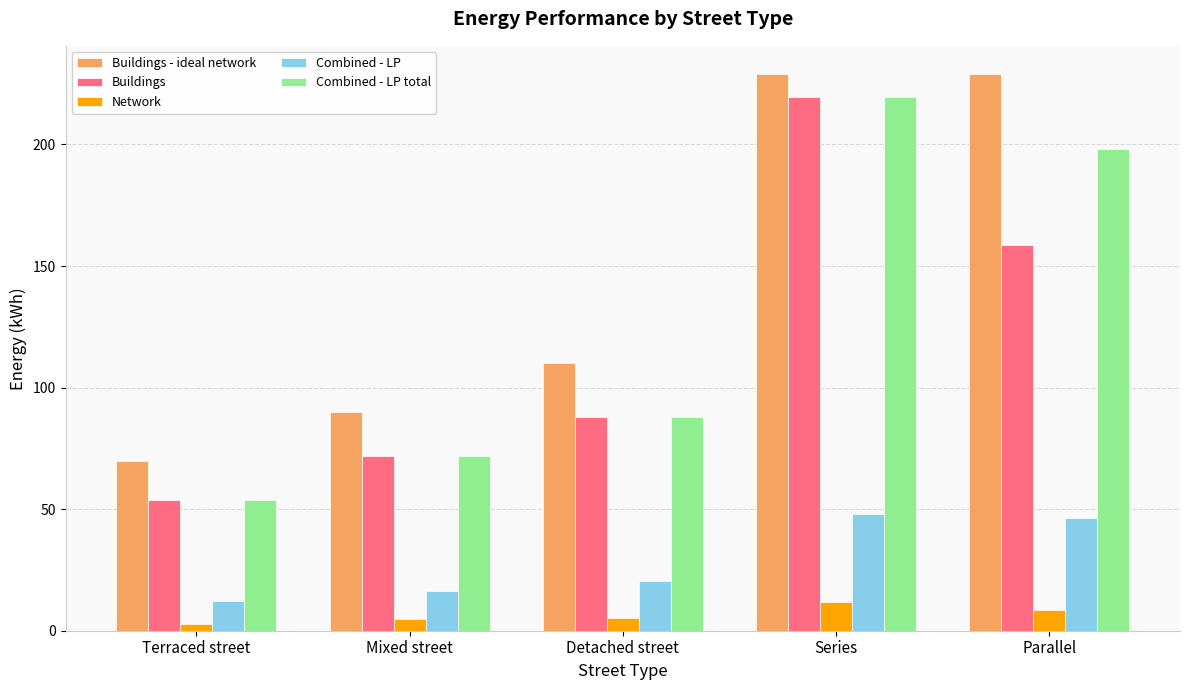

How many groups of bars are there?

5